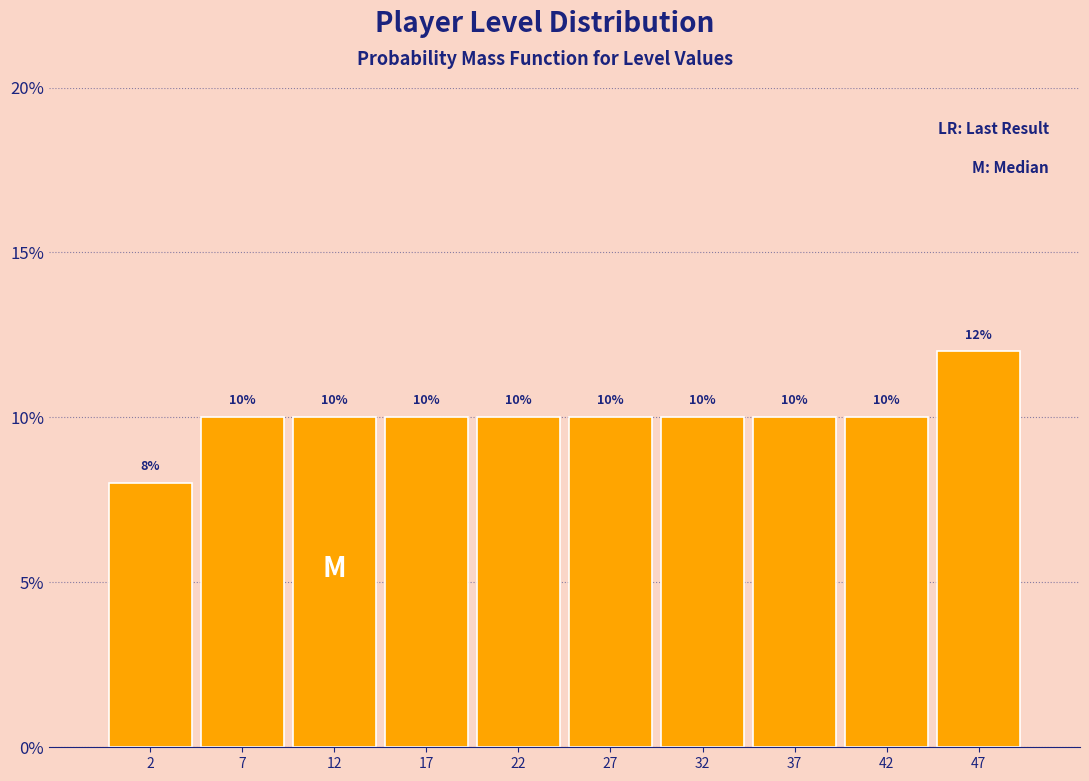

Over which range of the x-axis is the bar tallest?

45 to 50